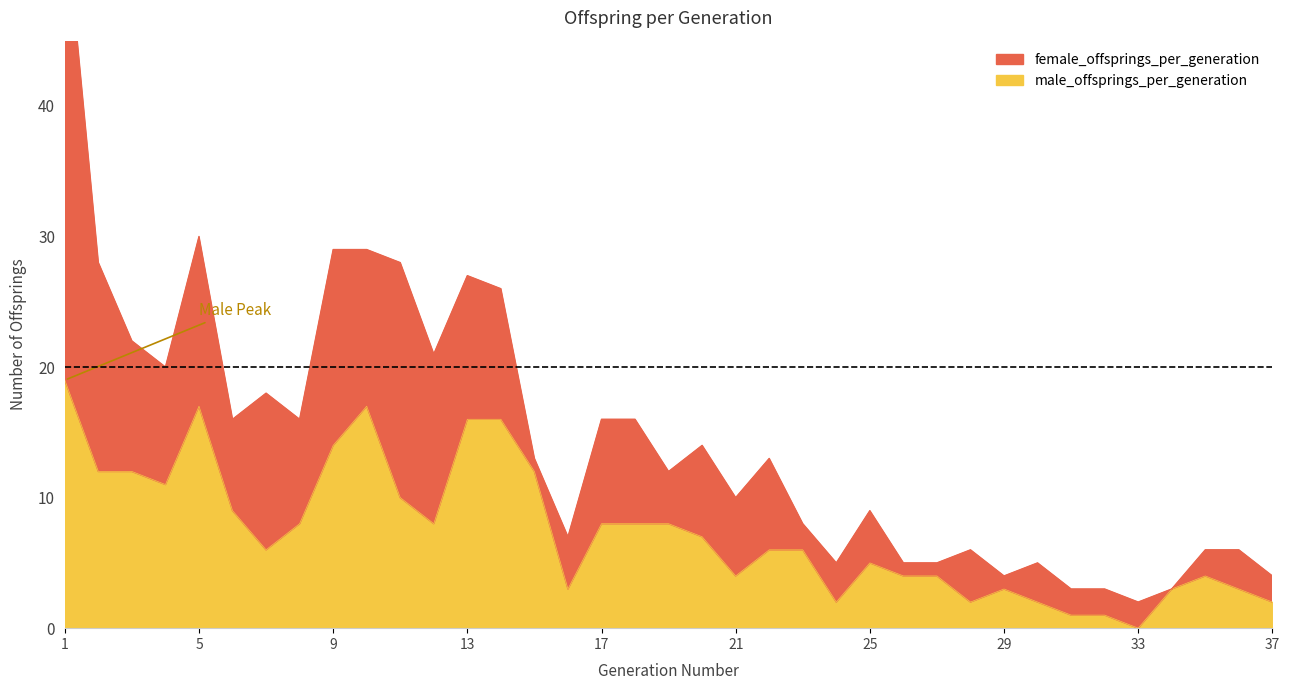

How many points are lower than both their immediate neighbors (excluding endpoints)?

8